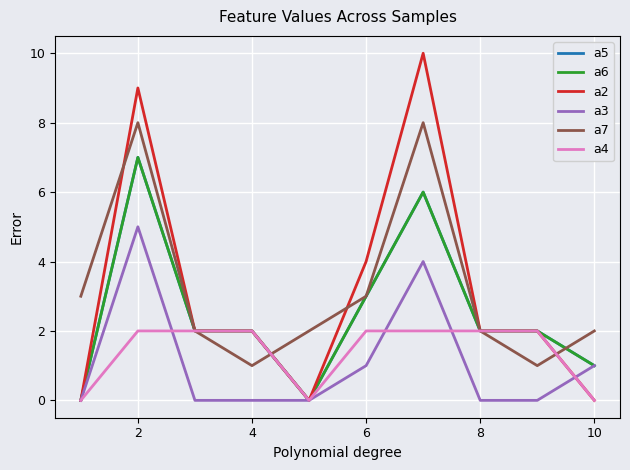

Does the chart have visible grid lines?

Yes